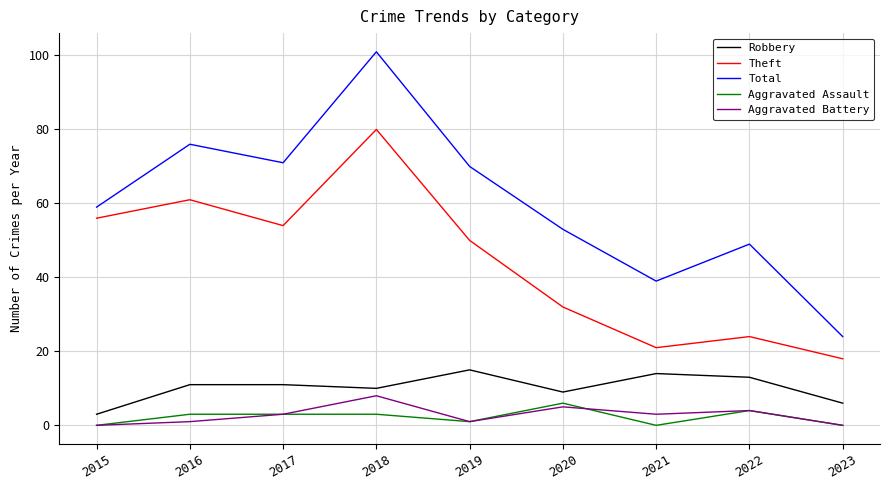

Reading left to right, list all the values displayed in this chart.

Robbery: 2015=3	2016=11	2017=11	2018=10	2019=15	2020=9	2021=14	2022=13	2023=6
Theft: 2015=56	2016=61	2017=54	2018=80	2019=50	2020=32	2021=21	2022=24	2023=18
Total: 2015=59	2016=76	2017=71	2018=101	2019=70	2020=53	2021=39	2022=49	2023=24
Aggravated Assault: 2015=0	2016=3	2017=3	2018=3	2019=1	2020=6	2021=0	2022=4	2023=0
Aggravated Battery: 2015=0	2016=1	2017=3	2018=8	2019=1	2020=5	2021=3	2022=4	2023=0